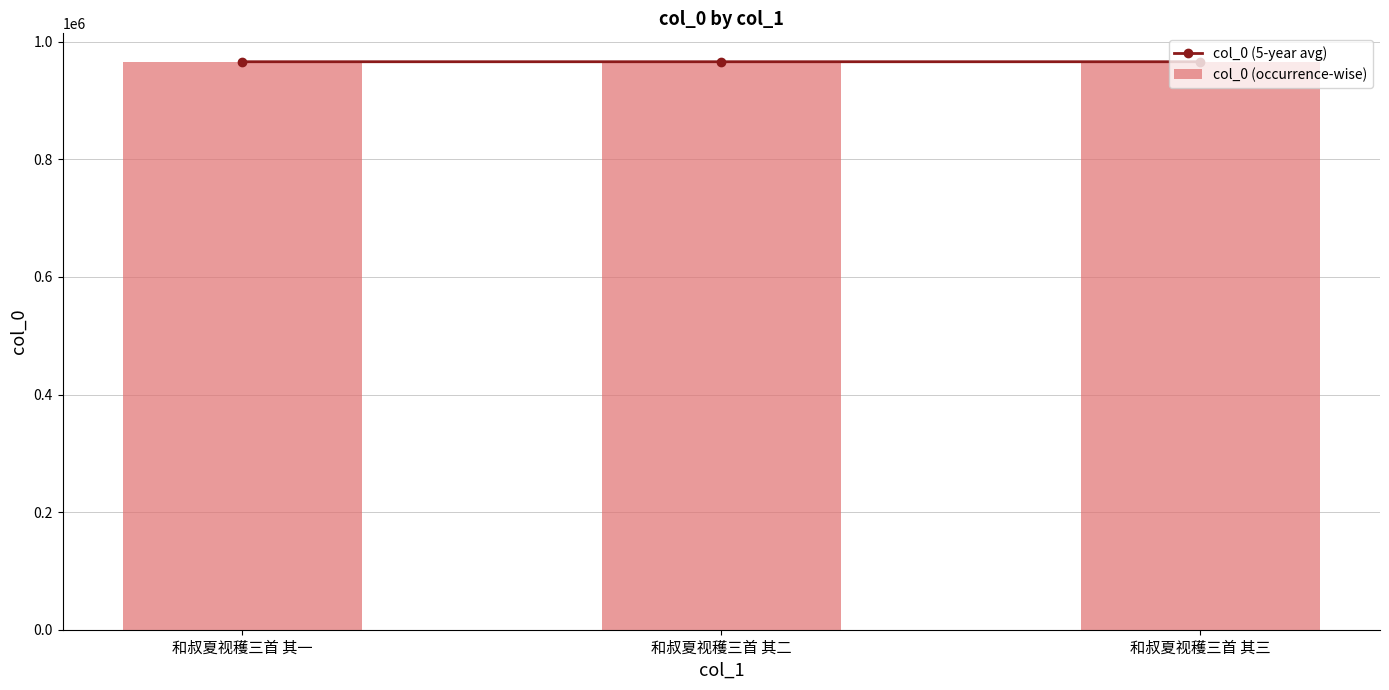

List the labels in order of col_0 (occurrence-wise) value, largest first.

和叔夏视穫三首 其一, 和叔夏视穫三首 其二, 和叔夏视穫三首 其三